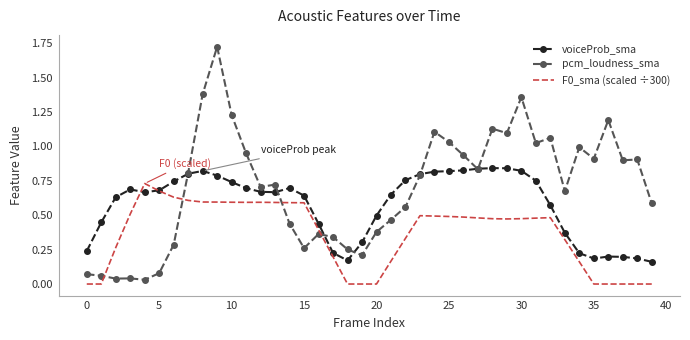

Which series has the largest total across all categories?

pcm_loudness_sma